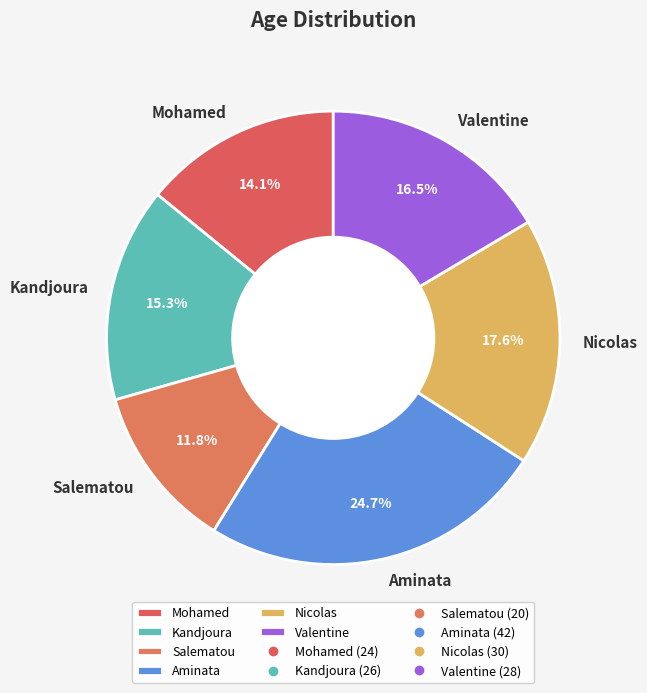

To the nearest percent, what portion does Mohamed represent?

14%